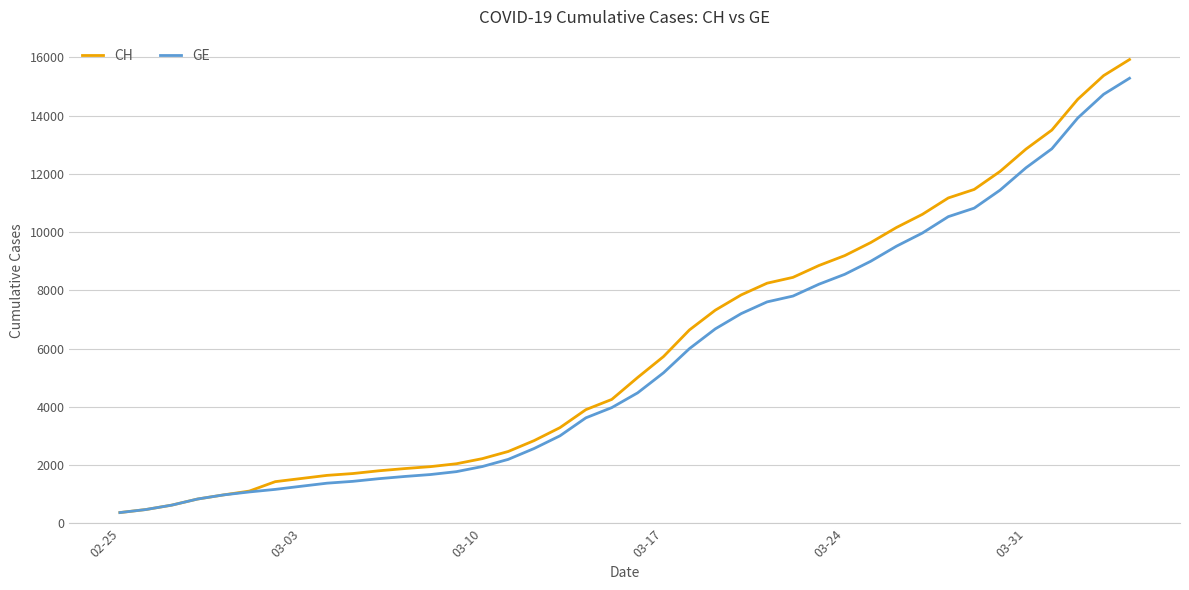

What is the difference between the maximum and minimum values in the GE series?

14909